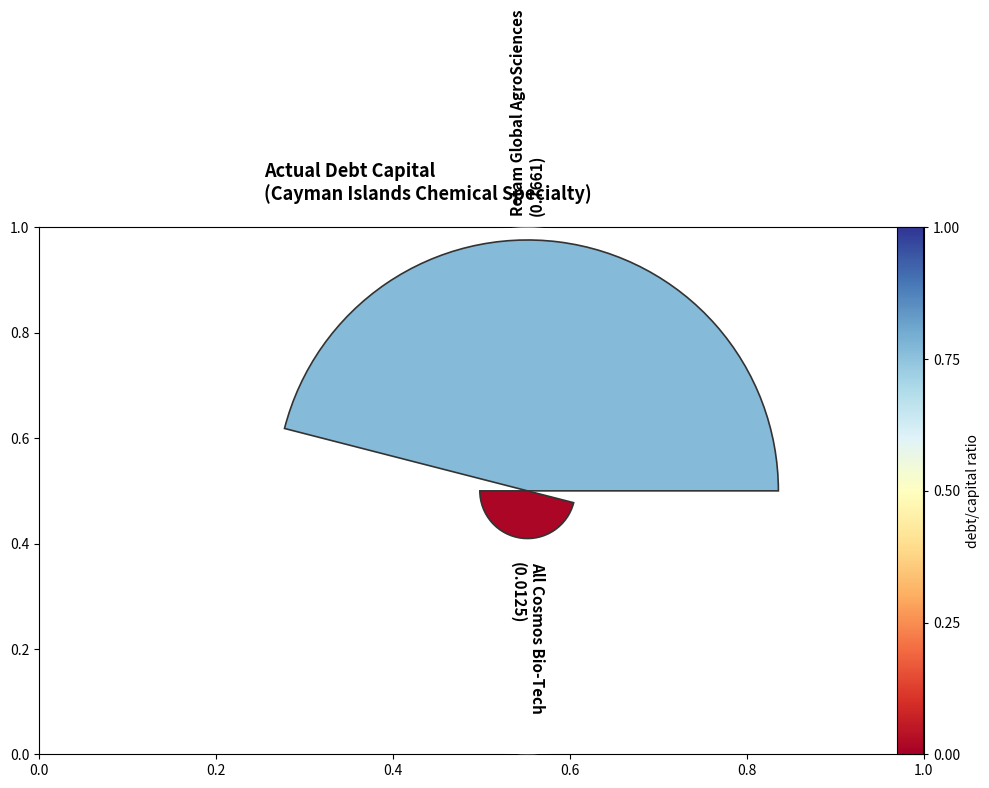

Combined, what portion of the pie is 0.2 and 0.0?

100.0%